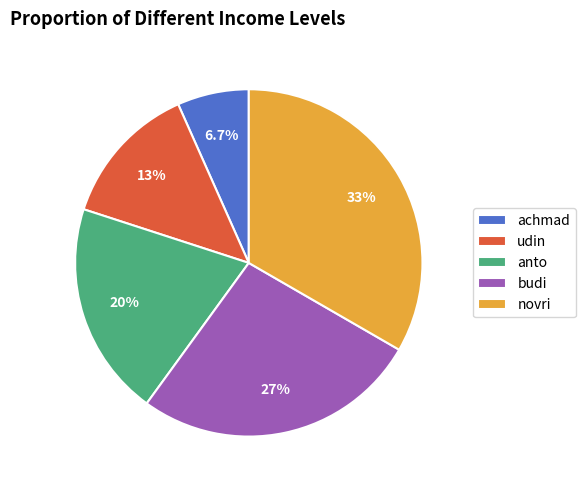

The novri slice represents 25% of the pie. True or false?

False